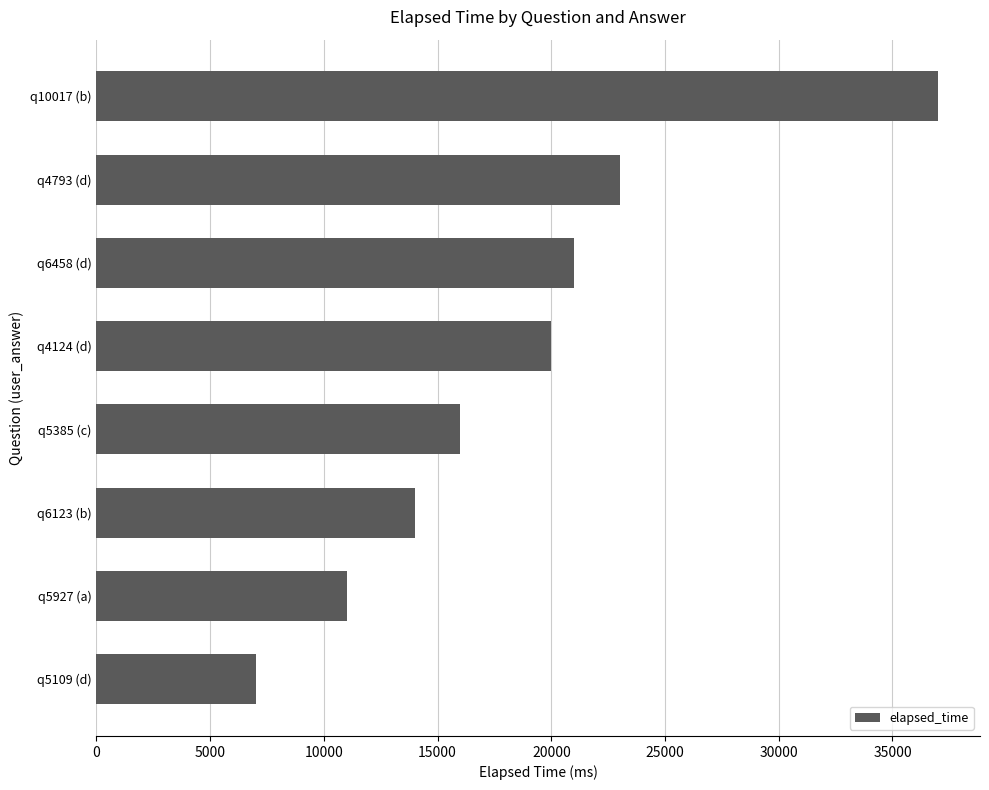

How many values are below 20000?

4